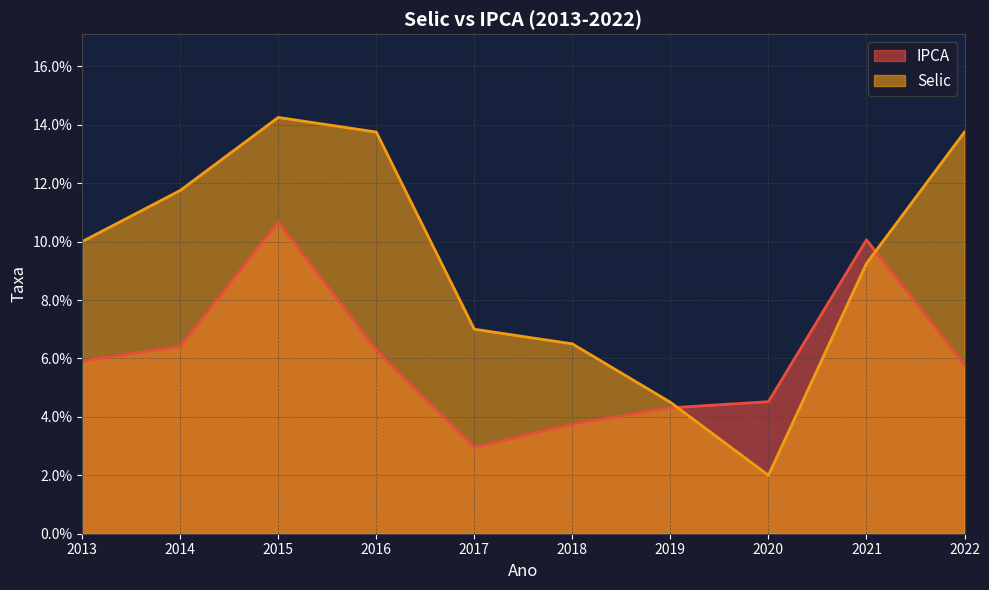

Between which two adjacent categories do Selic and IPCA first intersect?

2019 and 2020